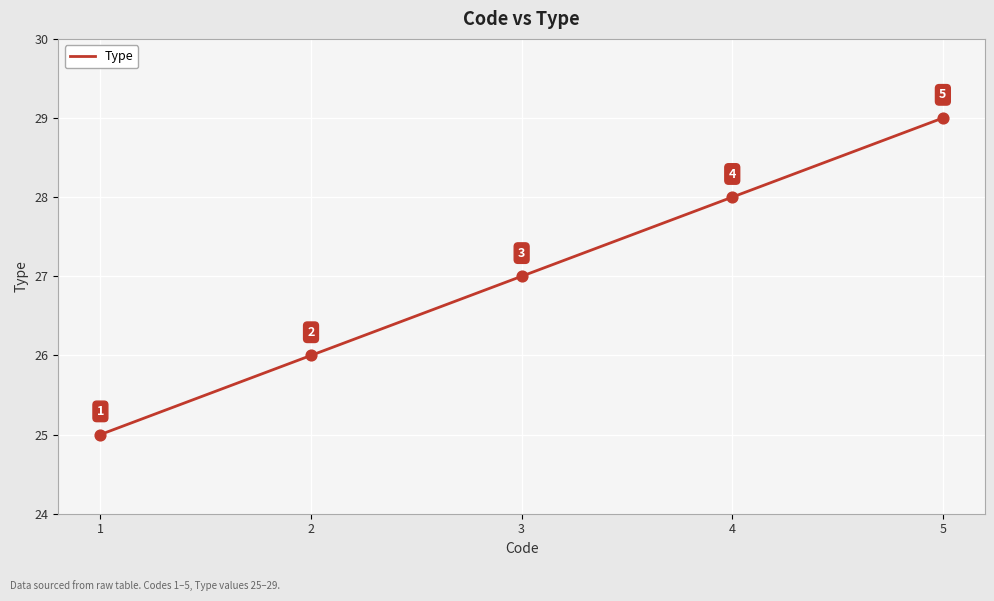

Between 2 and 1, which is larger?

2